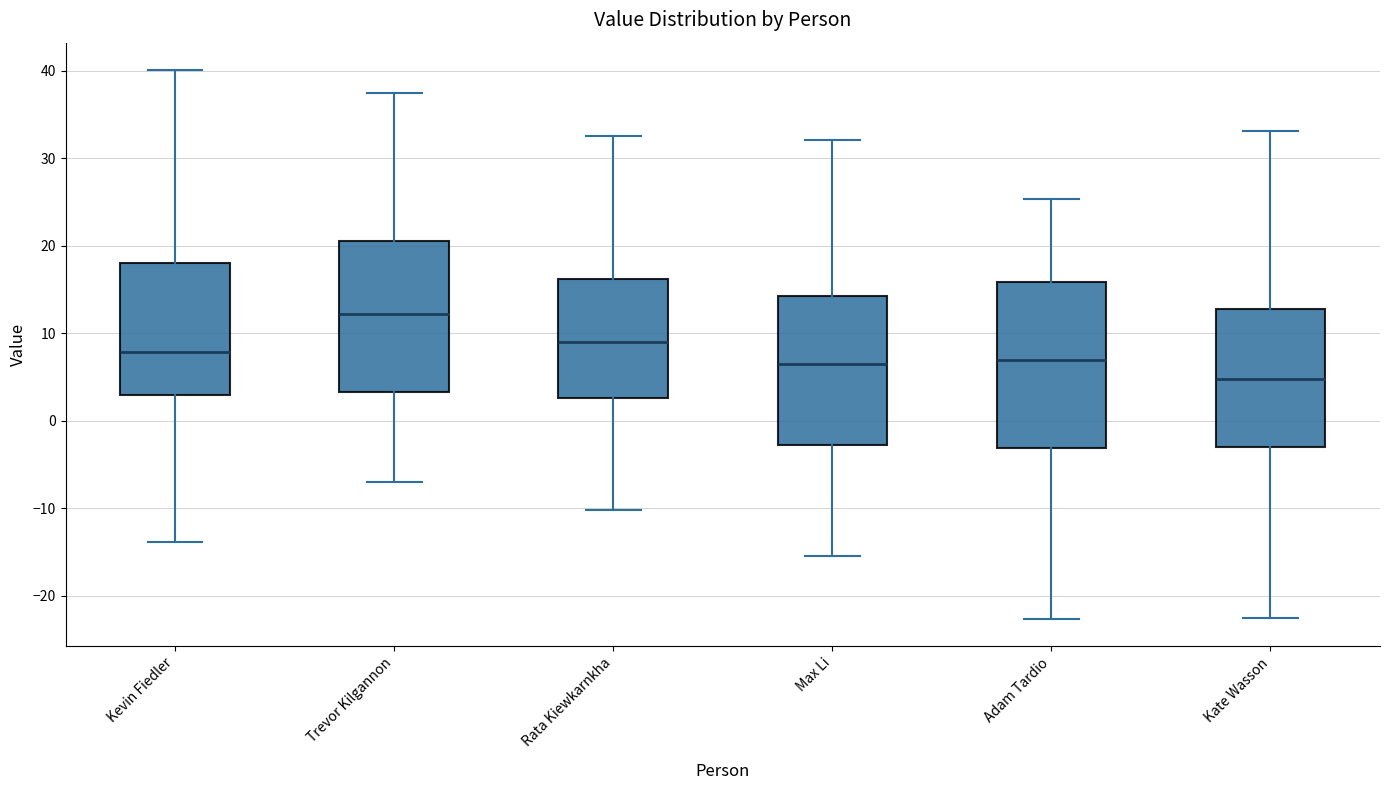

Where is the upper edge of the box for Adam Tardio on the y-axis? The values are not printed on the chart, so give them approximately, as read against the axis.

16